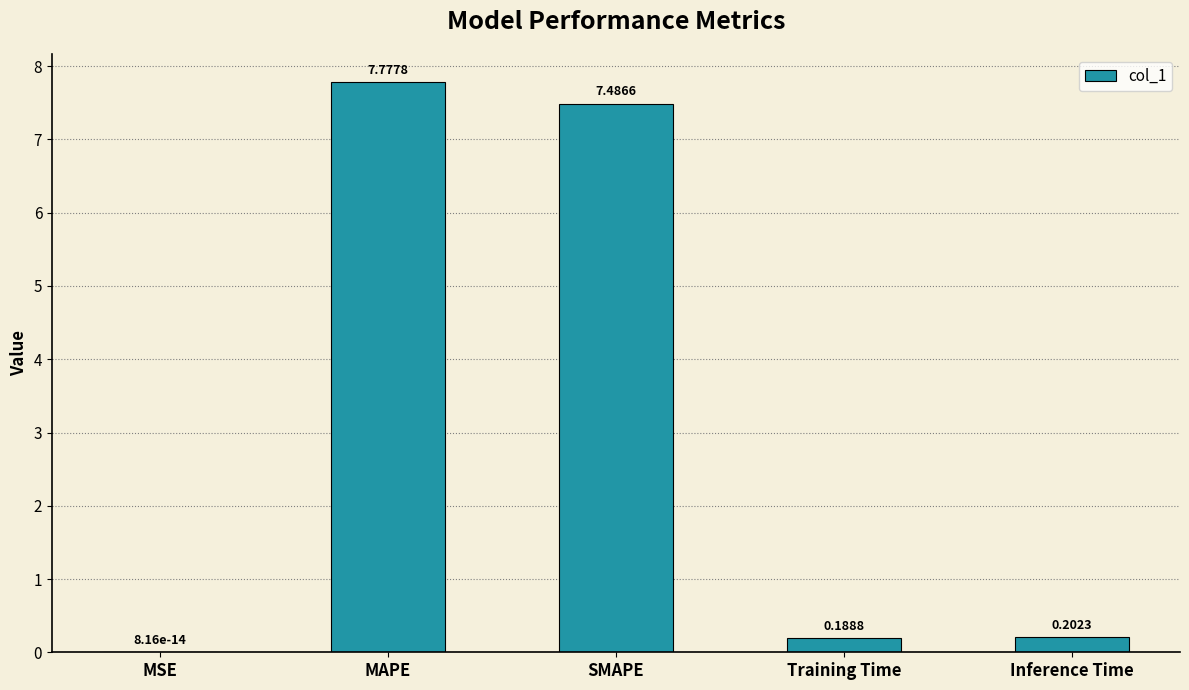

What is the change in value from SMAPE to Training Time?

-7.3